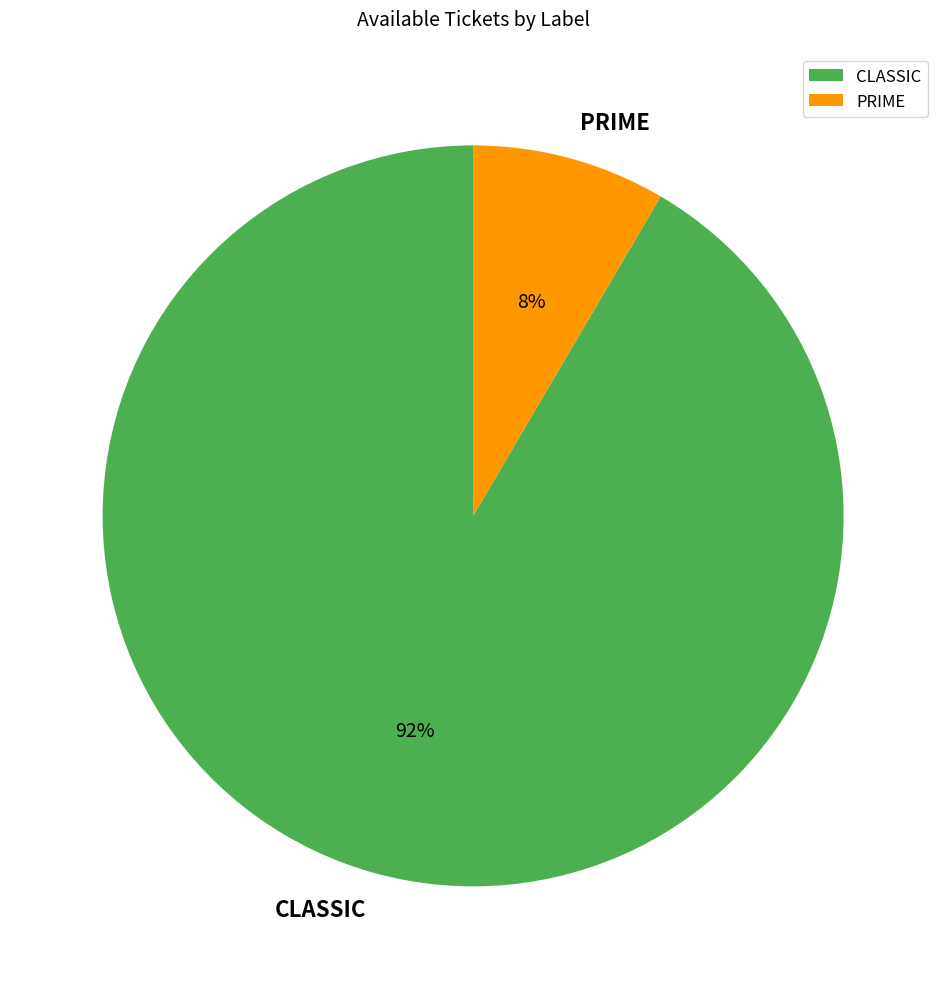

Combined, do CLASSIC and PRIME account for over 50%?

Yes